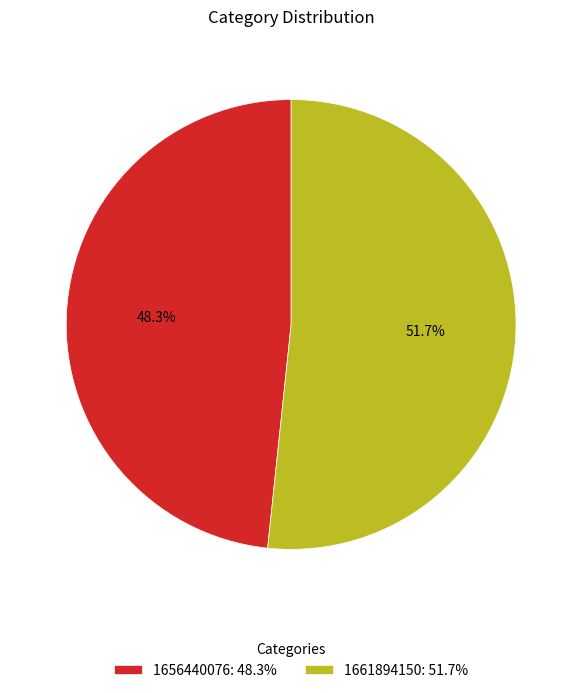

Which slice is the largest?

1661894150: 51.7%